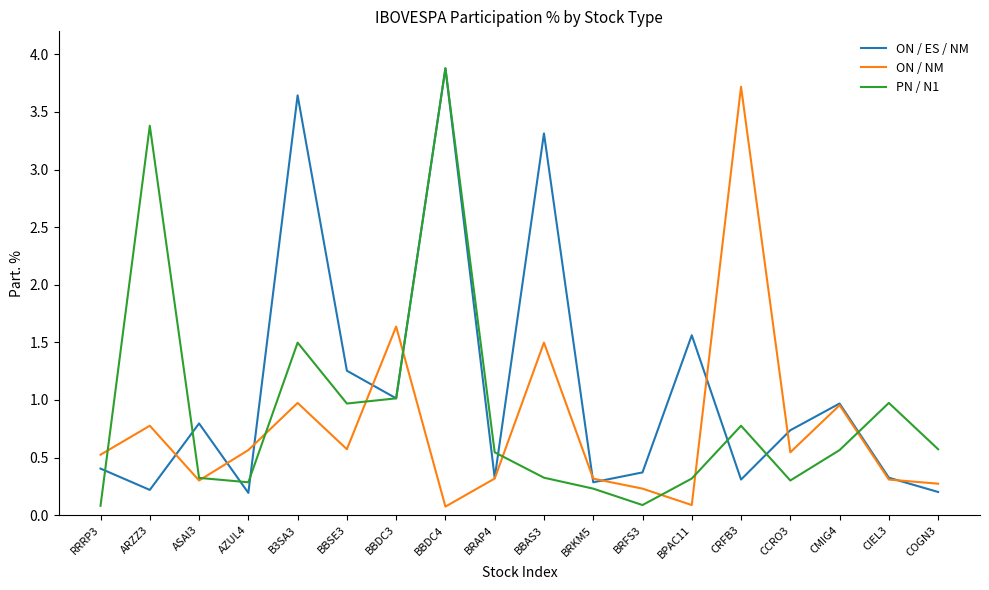

At which label is ON / ES / NM closest to 2?

BPAC11